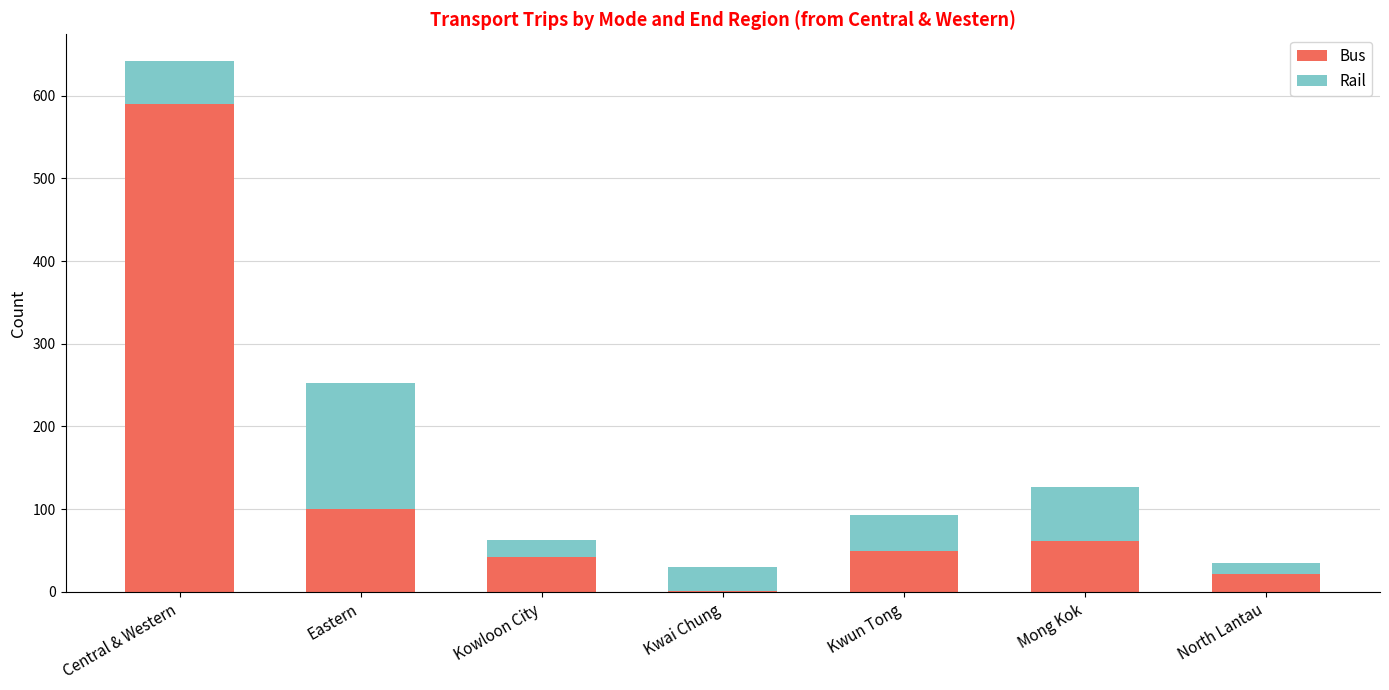

What are all the series names shown in the legend?

Bus, Rail